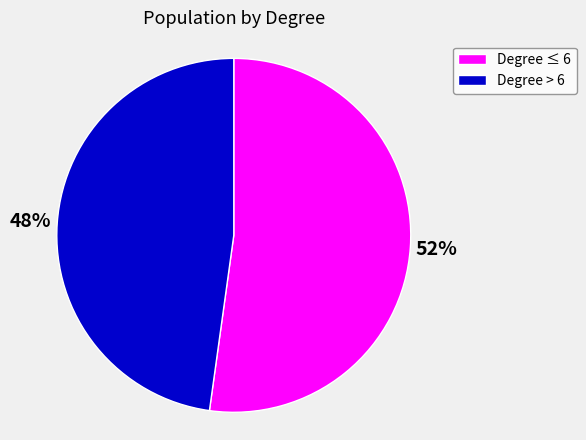

How many slices are in this pie chart?

2